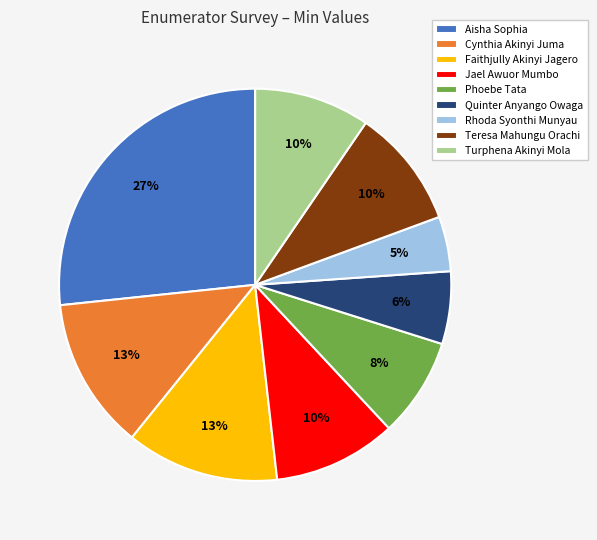

Which category has the biggest portion of the pie?

Aisha Sophia